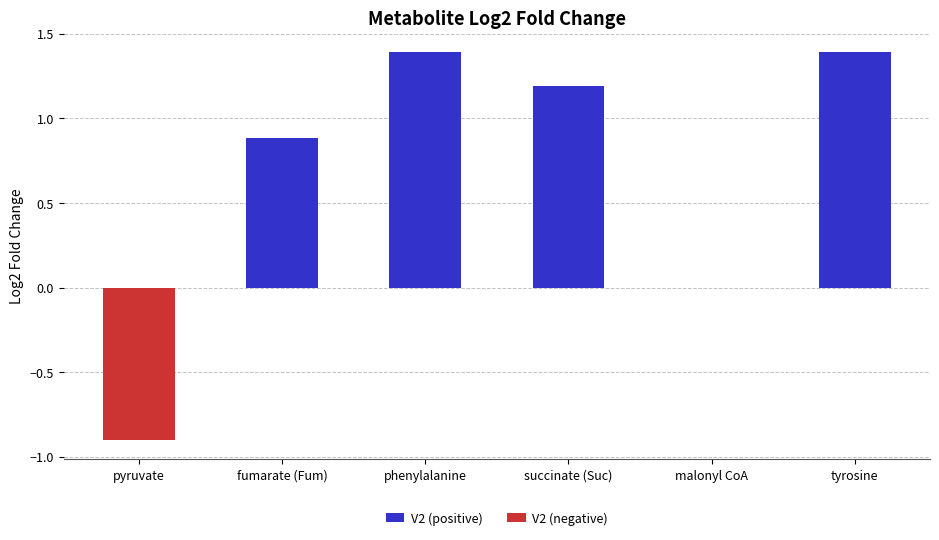

What is the maximum value for V2 (positive)?

1.4